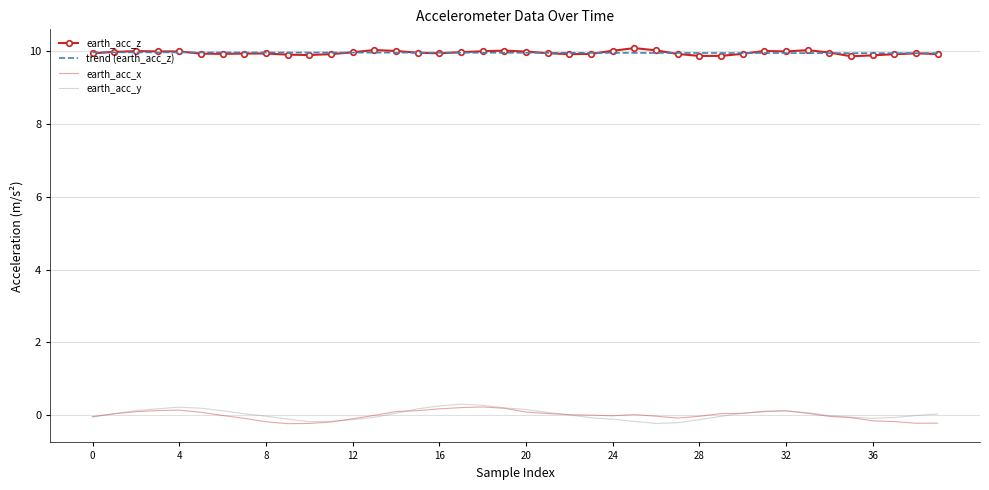

True or false: earth_acc_z and earth_acc_y cross at least once.

False